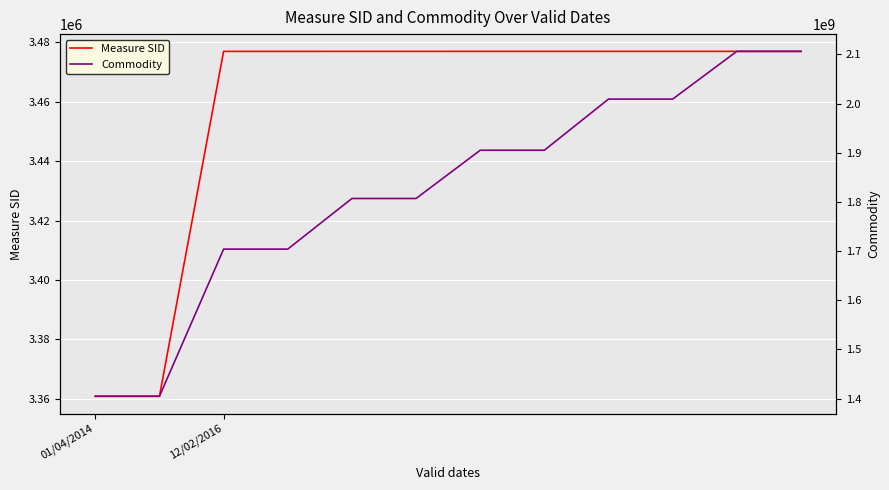

Reading left to right, list all the values displayed in this chart.

Measure SID: 3360815	3360814	3476995	3476994	3476997	3476996	3476998	3476999	3477000	3477001	3477003	3477002
Commodity: 1404900010	1404900010	1704000000	1704000000	1806900000	1806900000	1905000000	1905000000	2008970000	2008970000	2106000000	2106000000